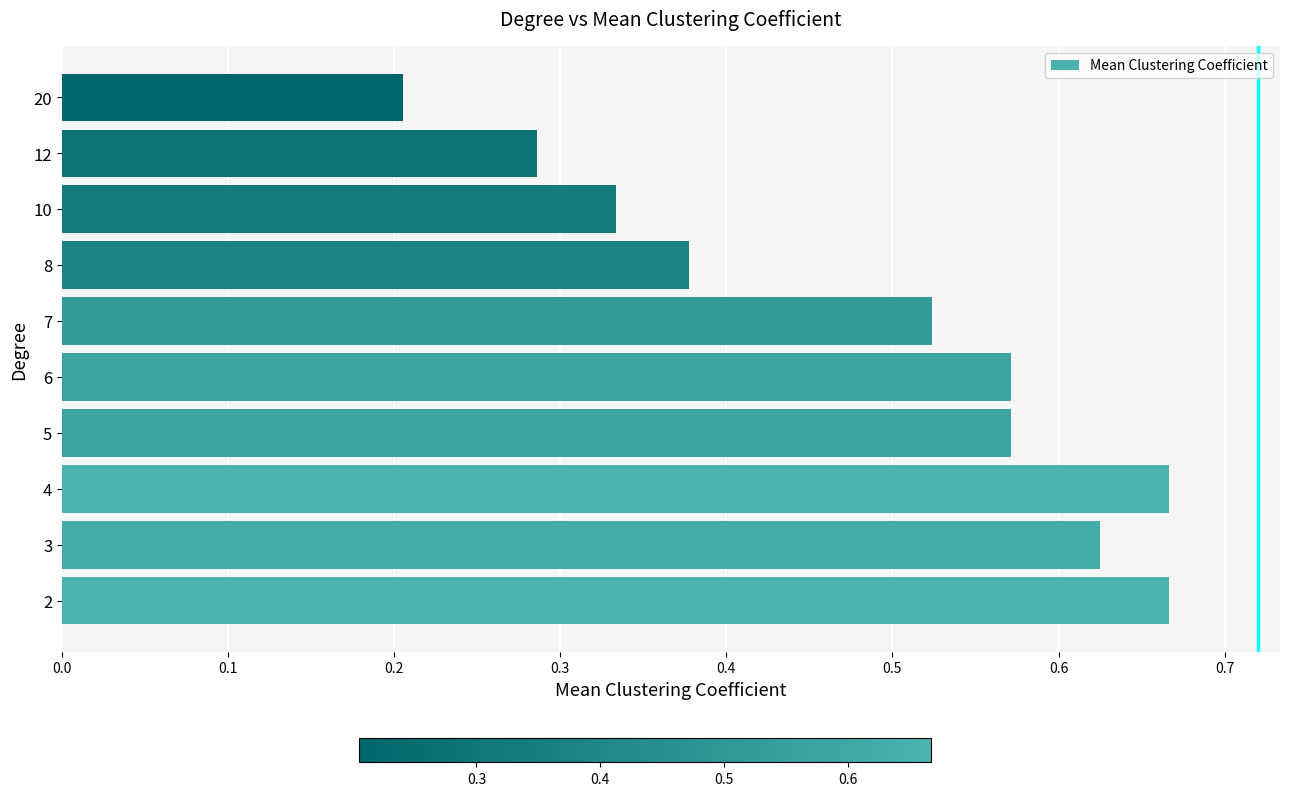

How many bars are there in total?

10